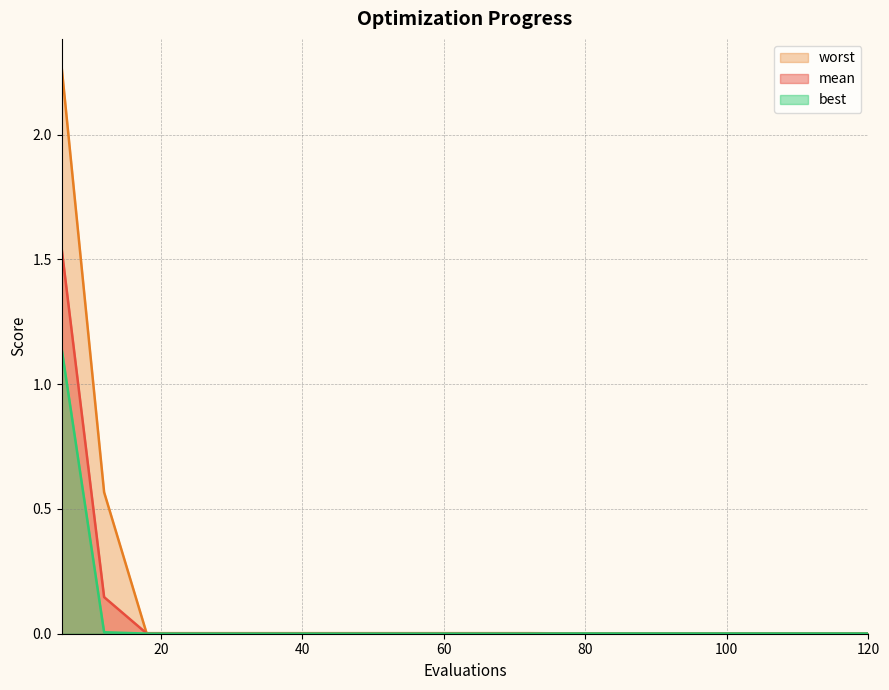

Reading left to right, transcribe all the data shown in this chart.

mean: 1.5	0.1	0.0	0.0	0.0	0.0	0.0	0.0	0.0	0.0	0.0	0.0	0.0	0.0	0.0	0.0	0.0	0.0	0.0	0.0
best: 1.1	0.0	0.0	0.0	0.0	0.0	0.0	0.0	0.0	0.0	0.0	0.0	0.0	0.0	0.0	0.0	0.0	0.0	0.0	0.0
worst: 2.3	0.6	0.0	0.0	0.0	0.0	0.0	0.0	0.0	0.0	0.0	0.0	0.0	0.0	0.0	0.0	0.0	0.0	0.0	0.0